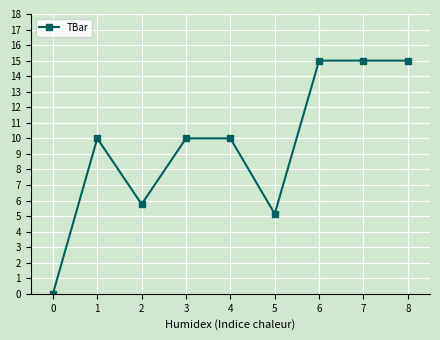

Is this an area chart (filled region under the line)?

No